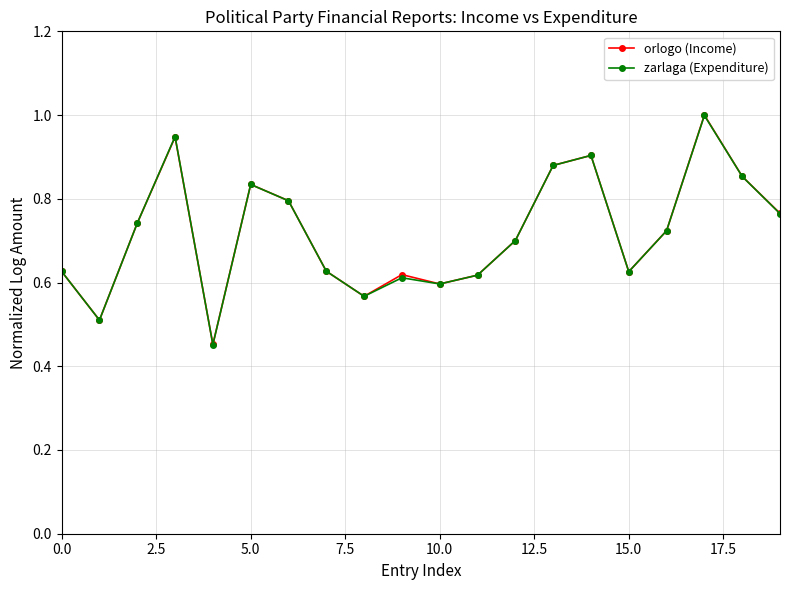

What is the value of the orlogo (Income) point at the 18th from the left?

1.0